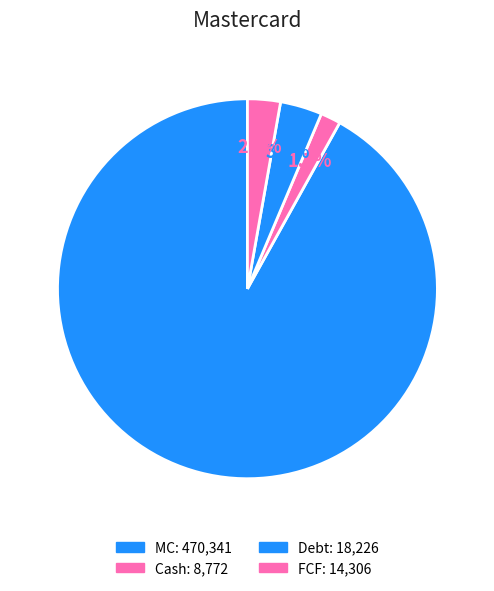

Which slice is the largest?

MC